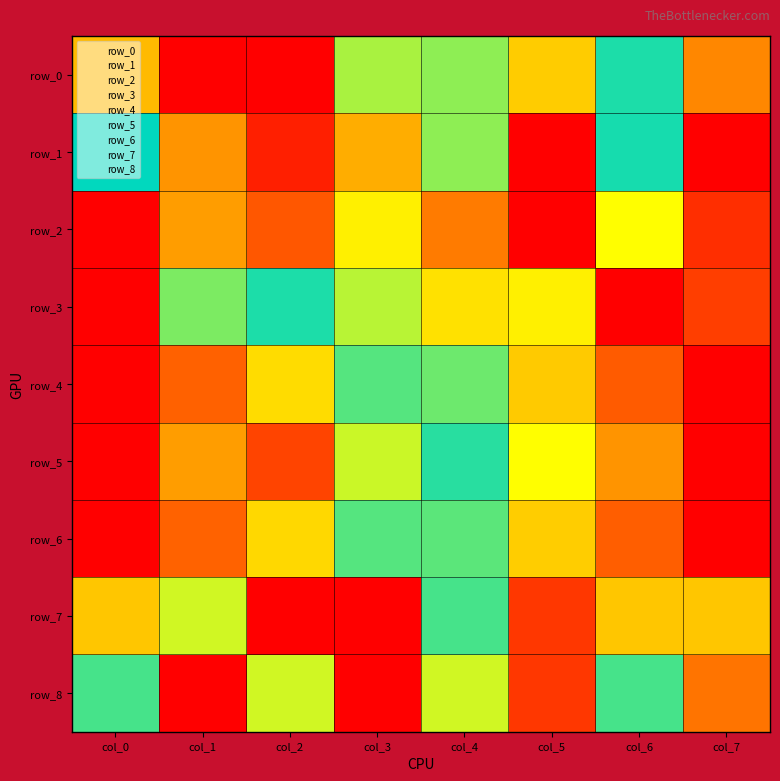

What is the difference between the highest and lowest values at col_6?

0.8